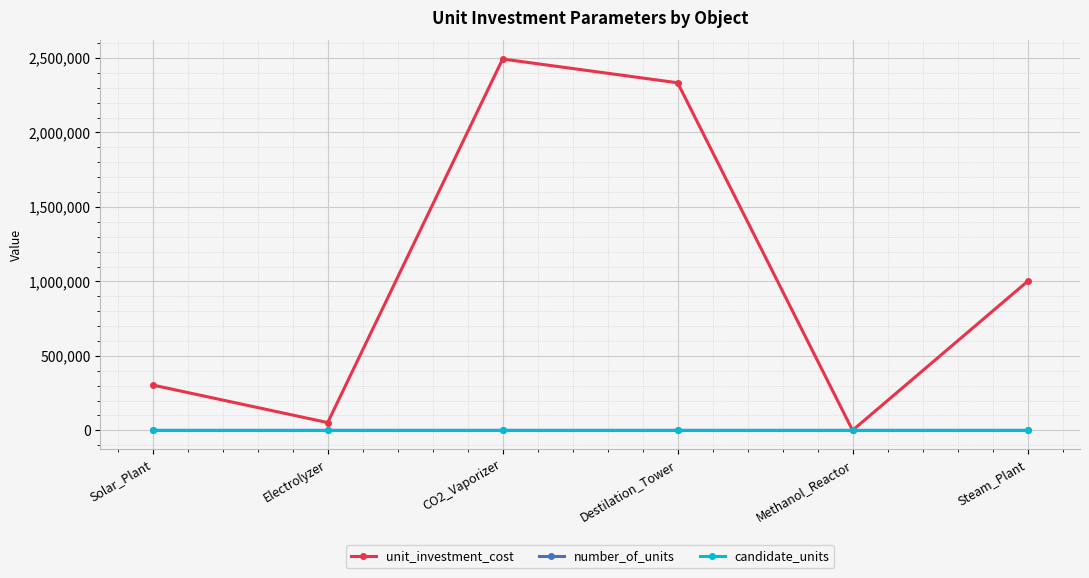

The candidate_units series shows 1.0 at Solar_Plant. True or false?

True